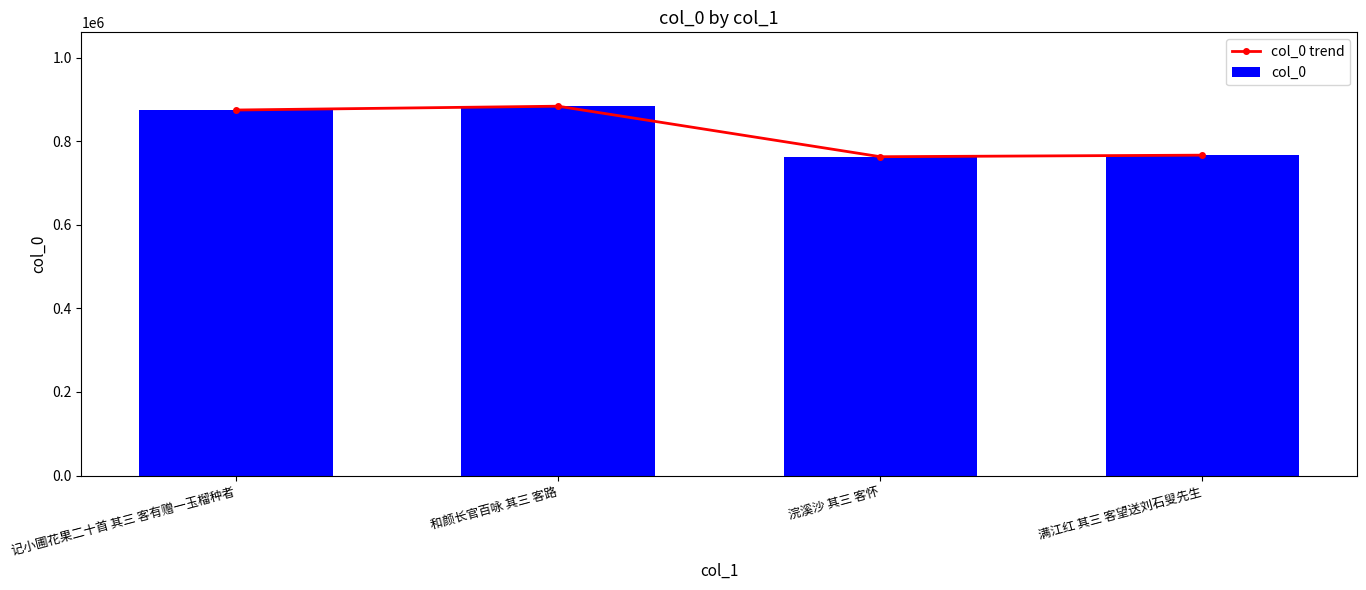

What is the greatest value displayed?

884033